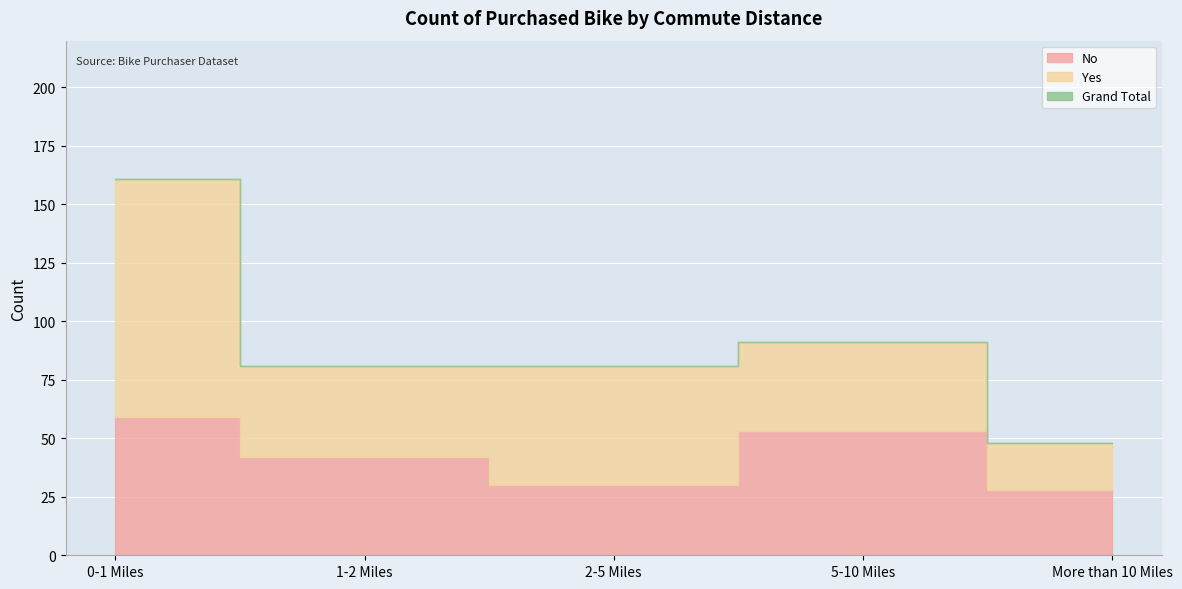

What is the label of the 5th point from the right?

0-1 Miles